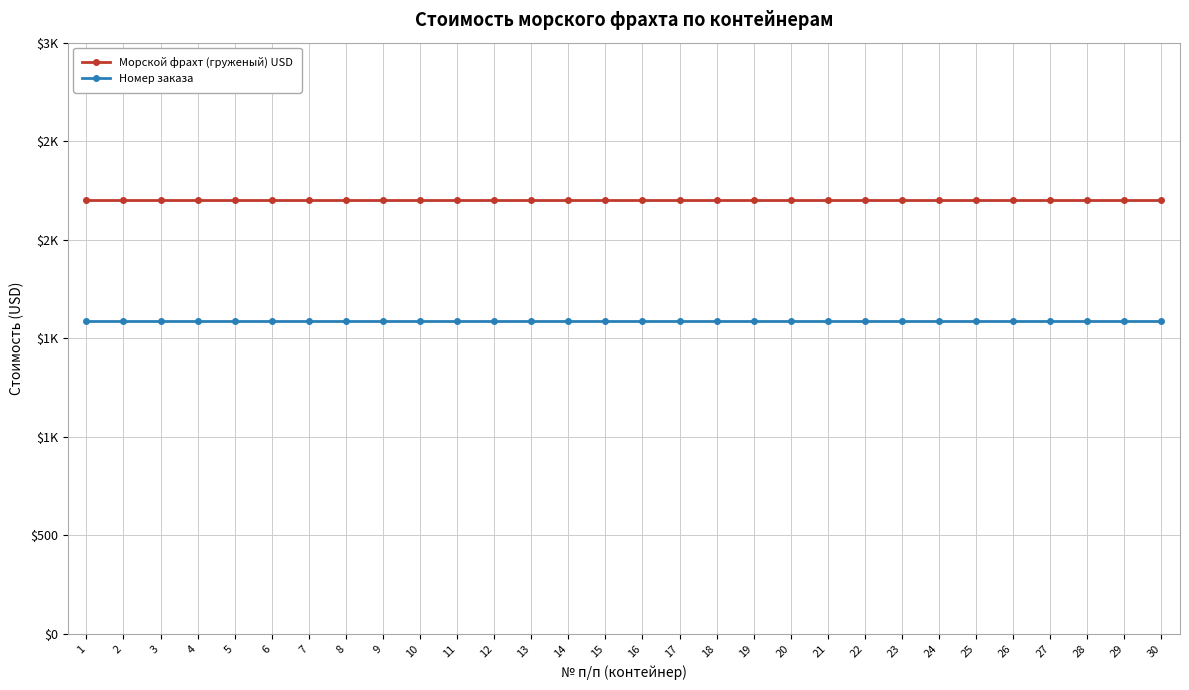

Which series has the largest total across all categories?

Морской фрахт (груженый) USD